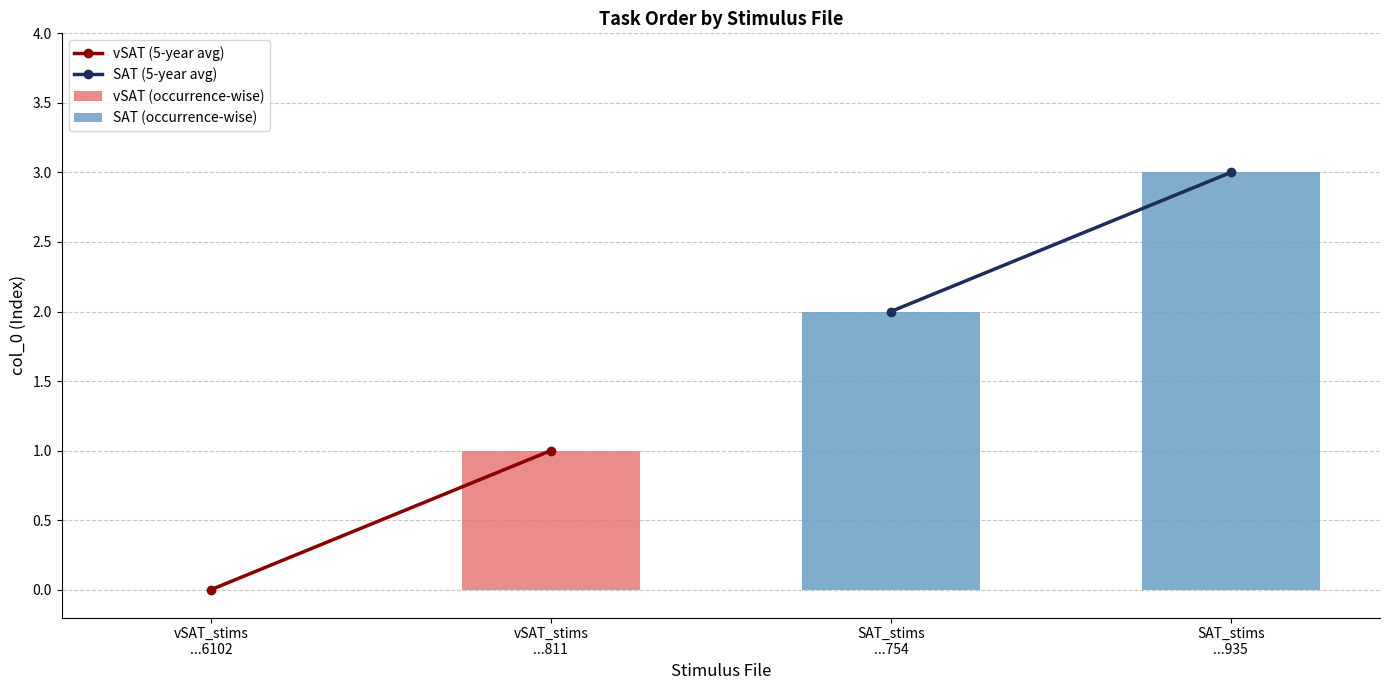

Which series changed the most between vSAT_stims
...6102 and vSAT_stims
...811?

vSAT (5-year avg)